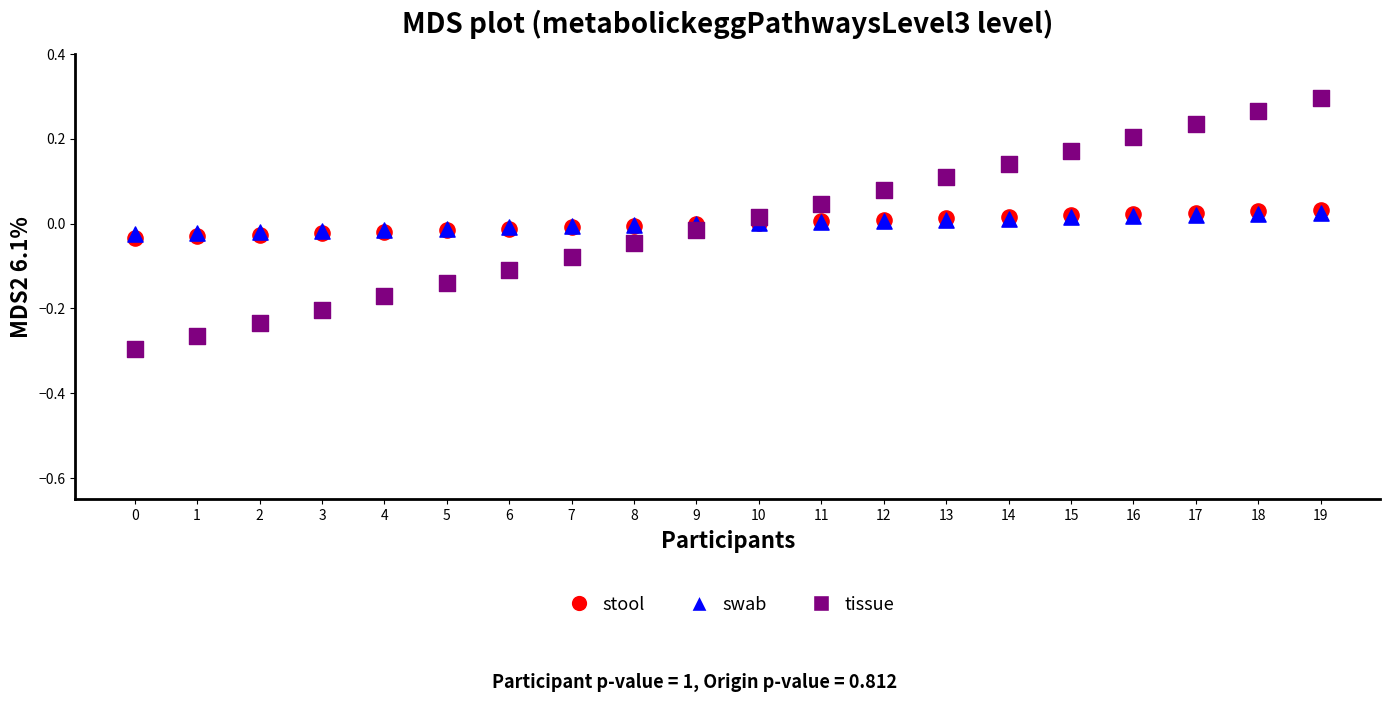

Which series reaches the maximum Y coordinate?

tissue